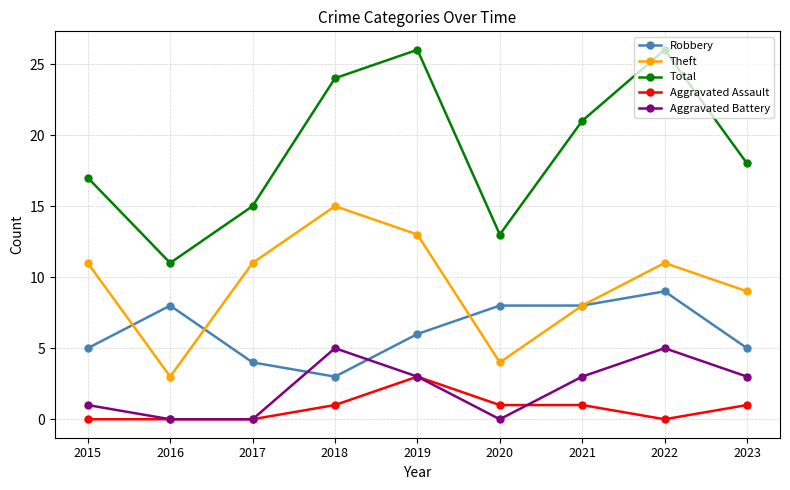

What is the minimum value for Robbery?

3